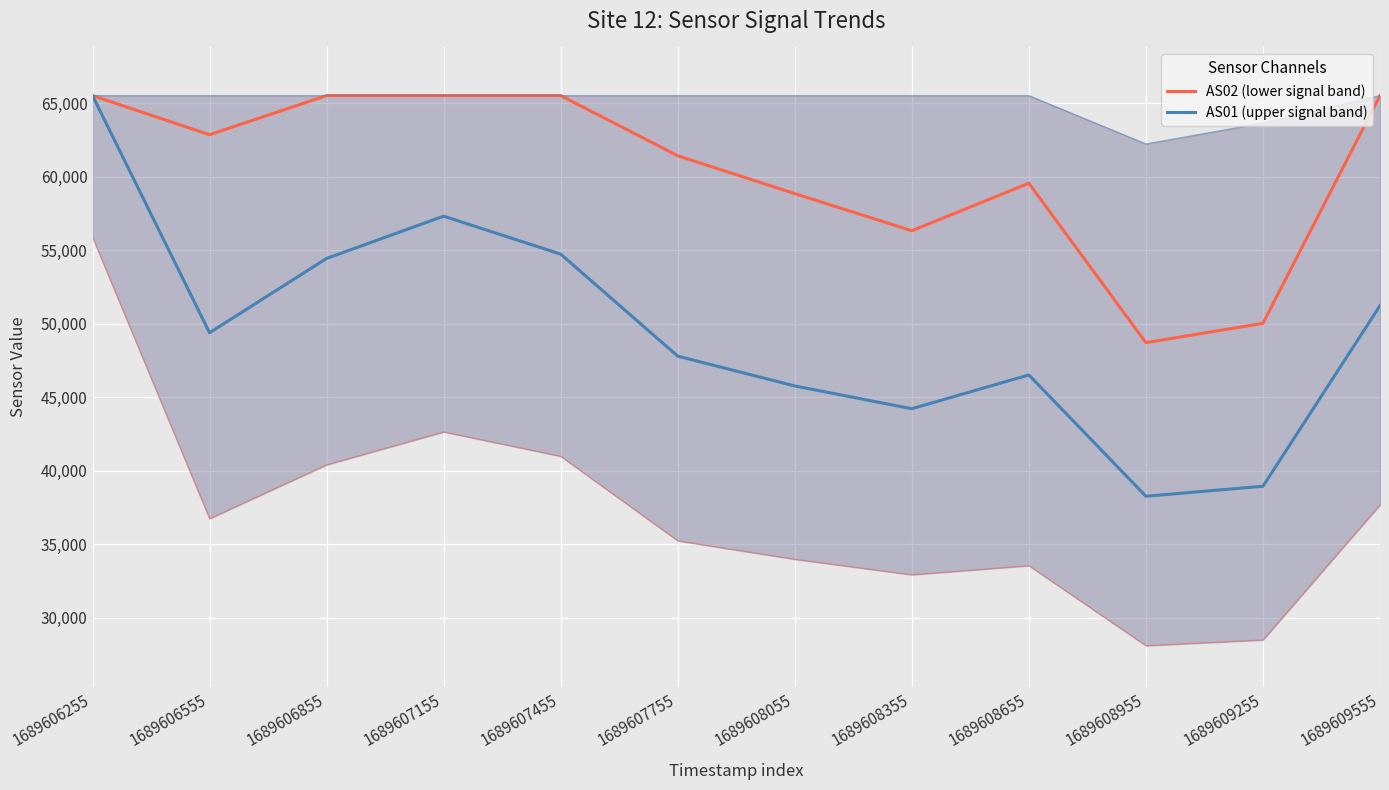

List the series in order of their peak value, lowest first.

AS02 (lower signal band), AS01 (upper signal band)